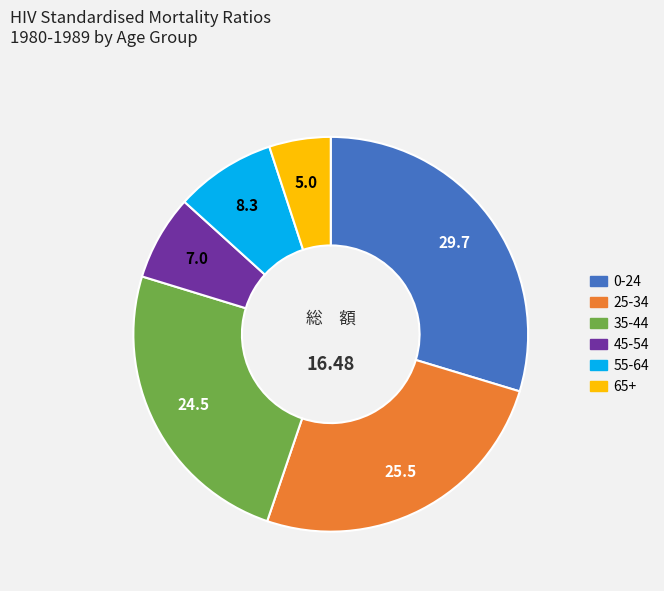

Is the sum of 65+ and 45-54 greater than half?

No